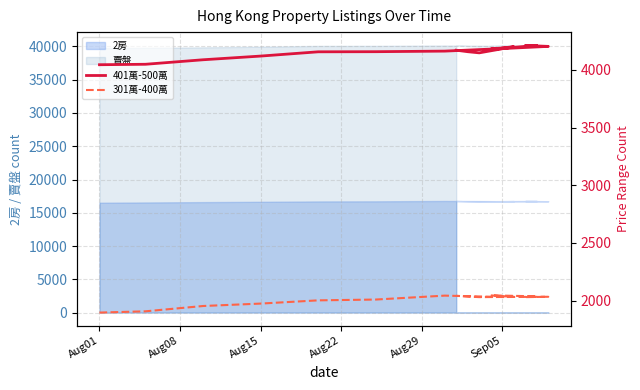

What is the value of the 301萬-400萬 point at the 16th from the left?

2041